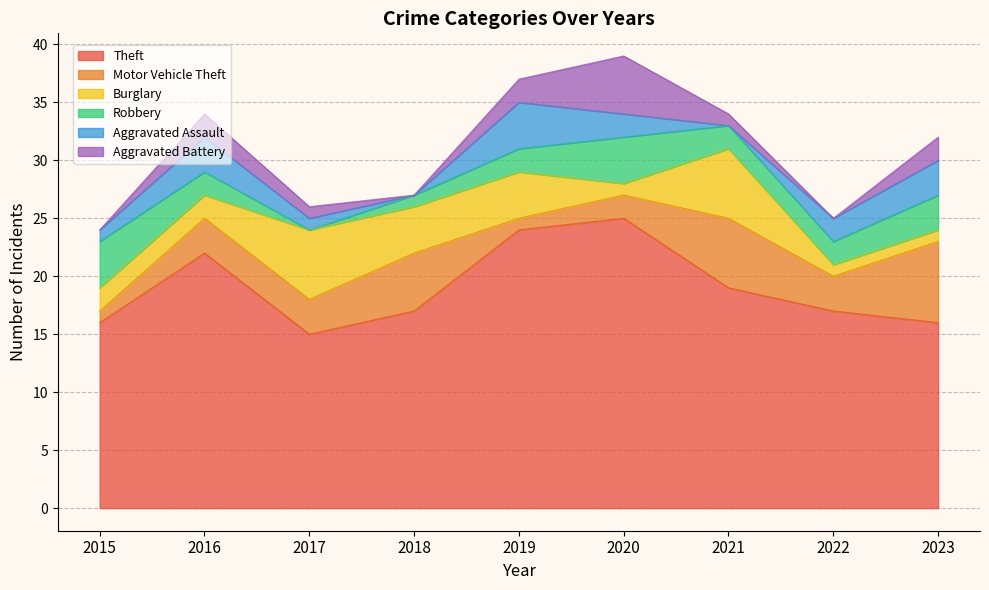

What value does the Aggravated Battery series have at 2023?

2